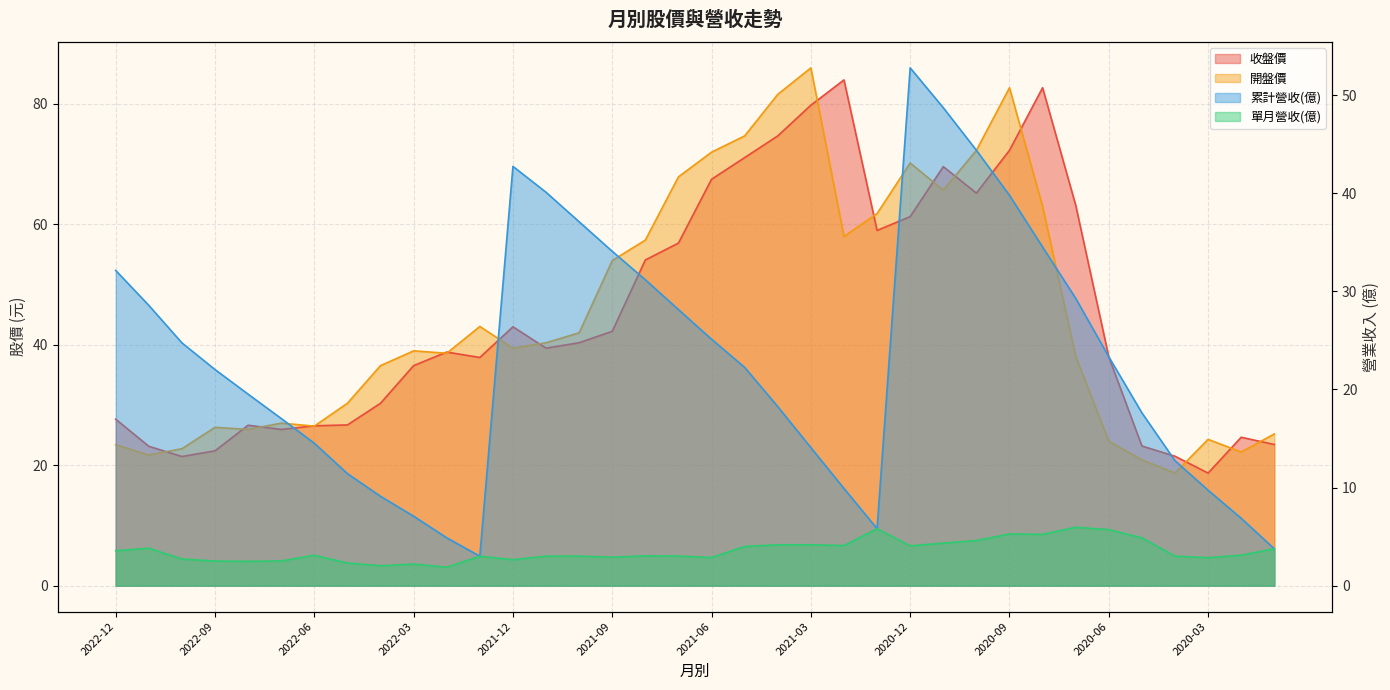

True or false: 收盤價 and 累計營收(億) cross at least once.

True